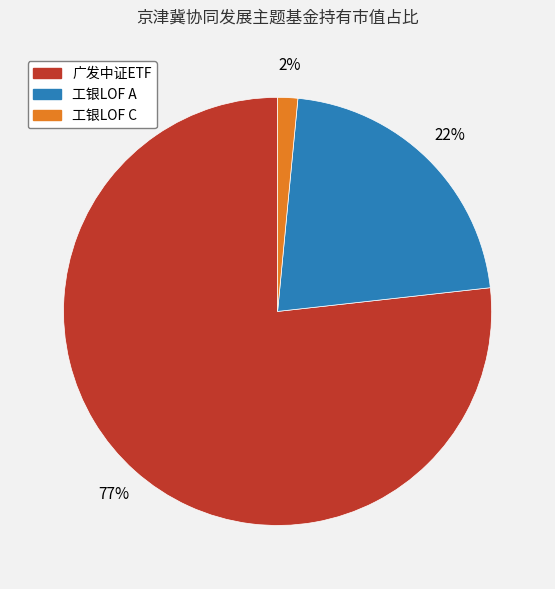

To the nearest percent, what percentage of the pie is 工银LOF A?

22%